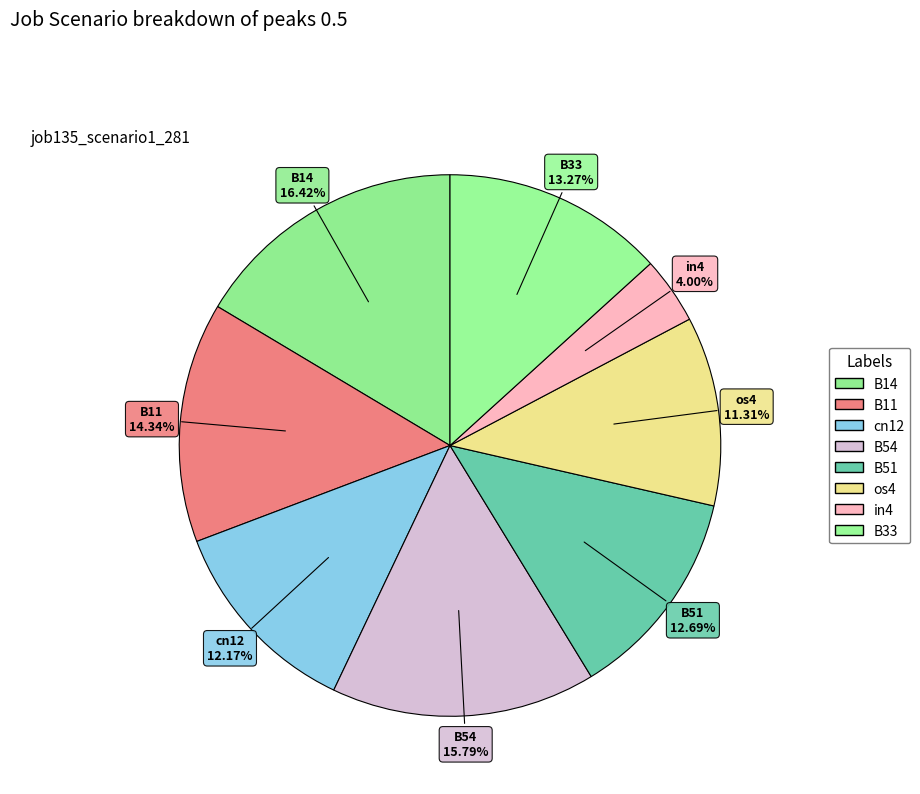

What is the smallest slice in the pie chart?

in4